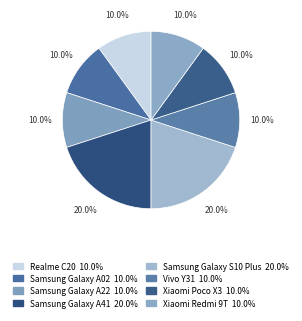

The Samsung Galaxy S10 Plus slice represents 20% of the pie. True or false?

True